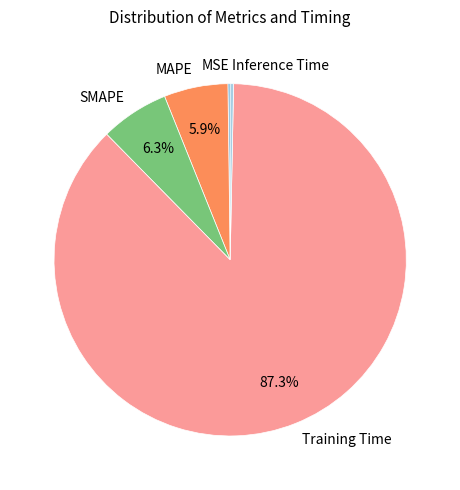

What percentage is NOT represented by MAPE?

94.1%